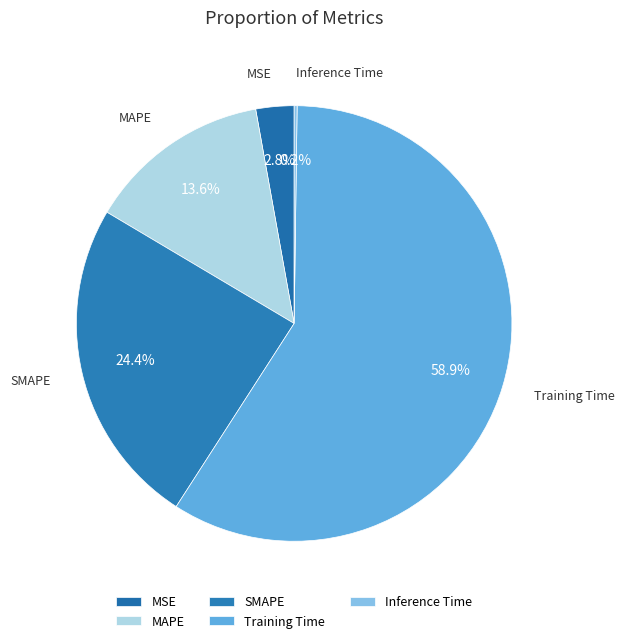

To the nearest percent, what portion does MAPE represent?

14%